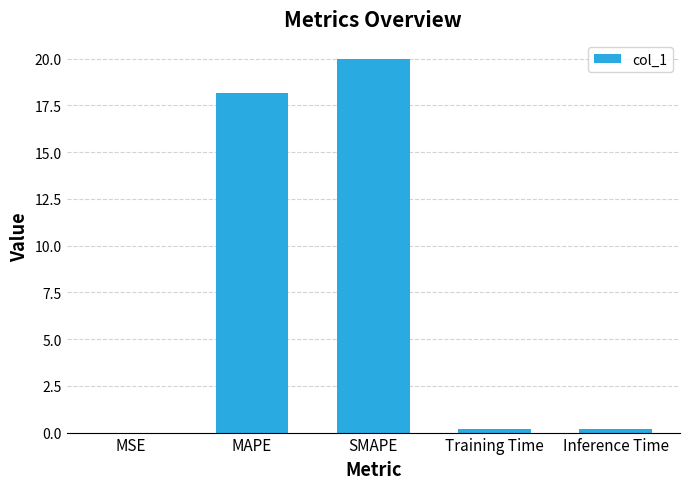

Read the value at MAPE.

18.2